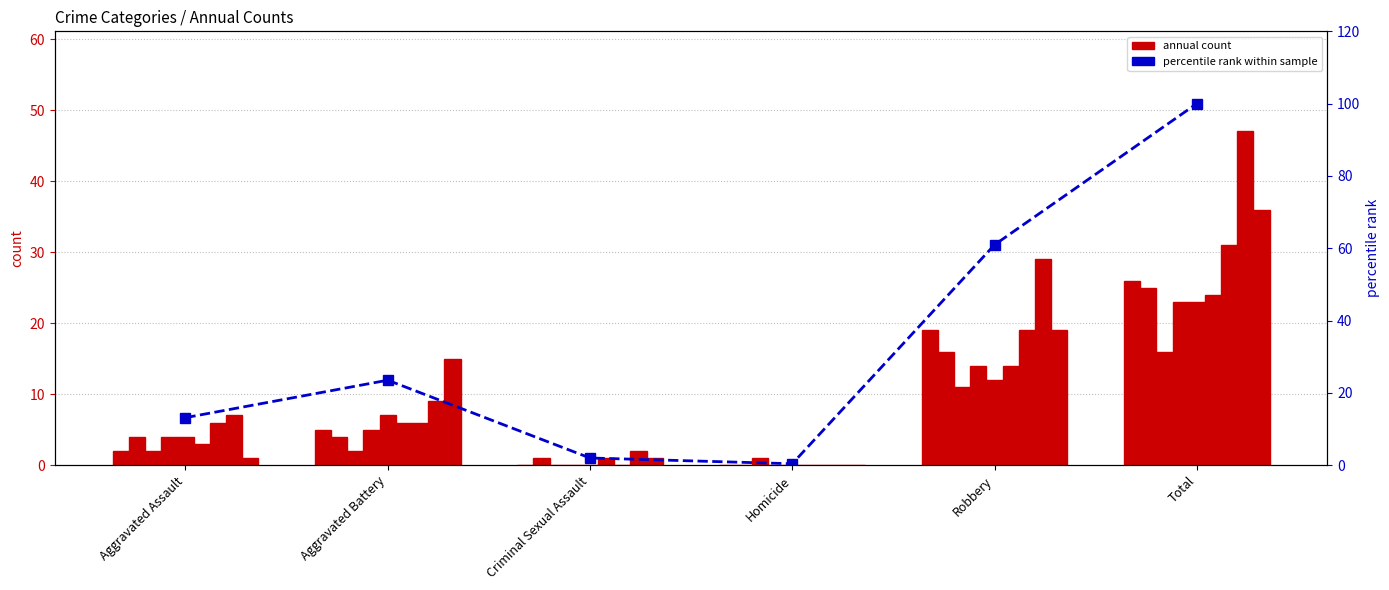

How many data points are above 23?

3